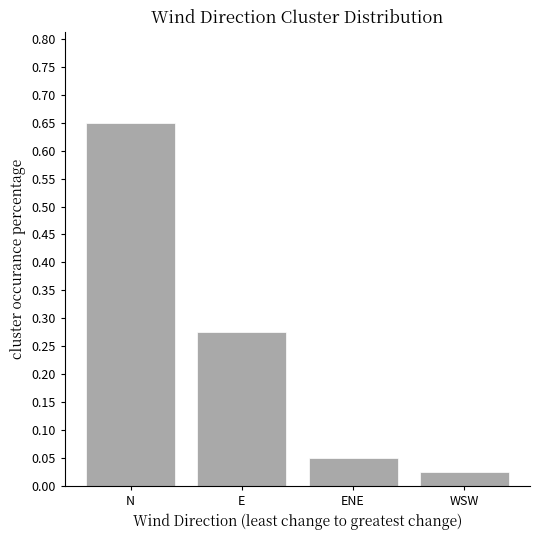

Rank the categories by value from lowest to highest.

WSW, ENE, E, N